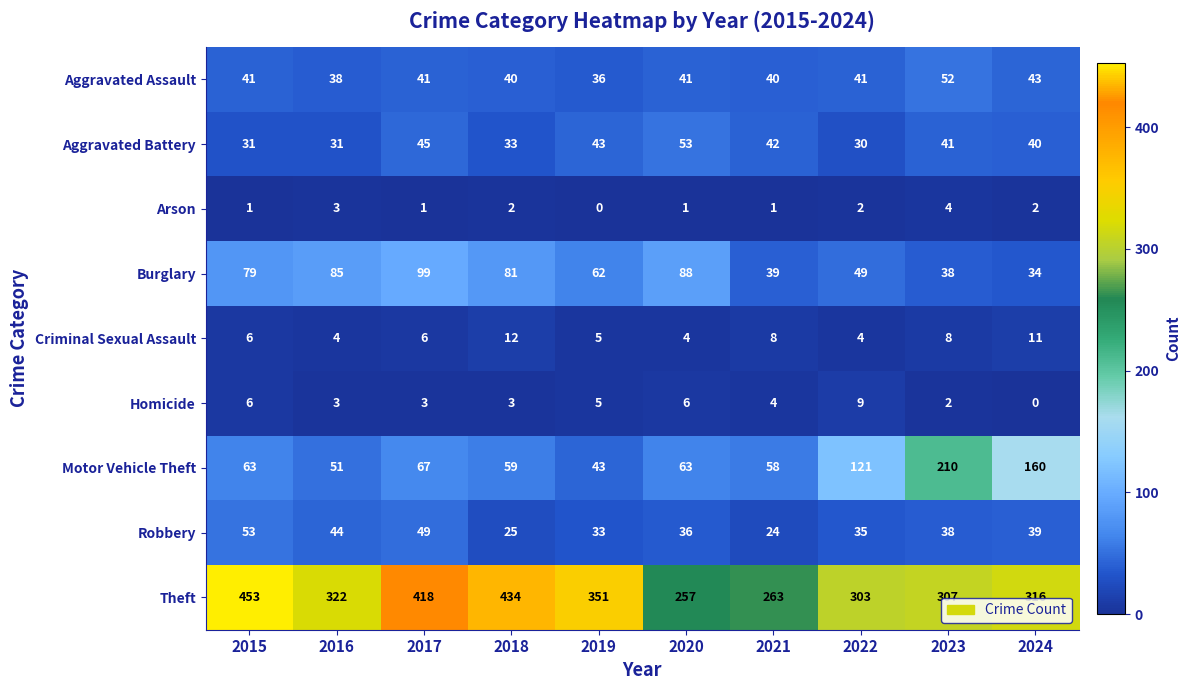

Which category has the highest value in the Motor Vehicle Theft series?

2023